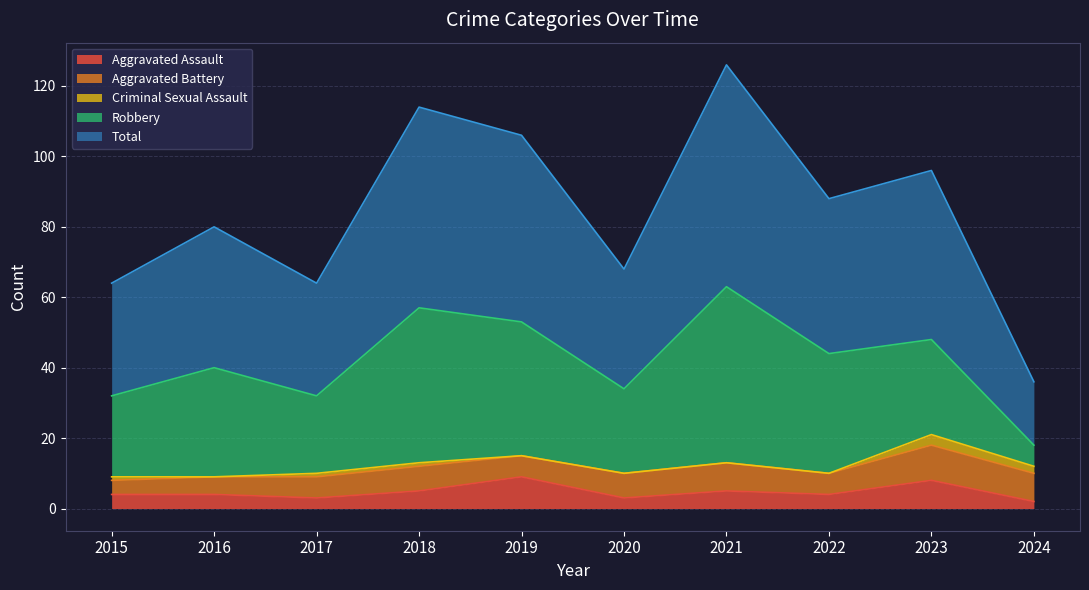

Rank the series at 2023 from highest to lowest value.

Total, Robbery, Aggravated Battery, Aggravated Assault, Criminal Sexual Assault